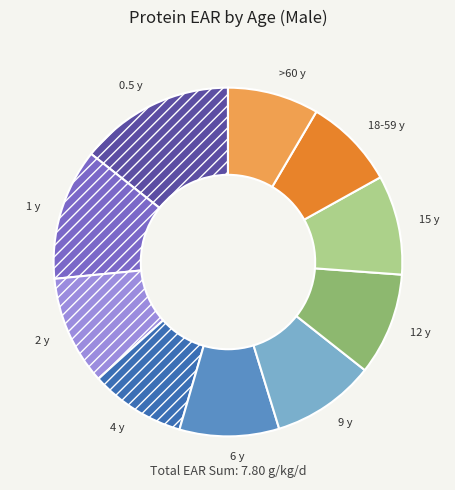

Is it true that 9 y is 10% of the pie?

True